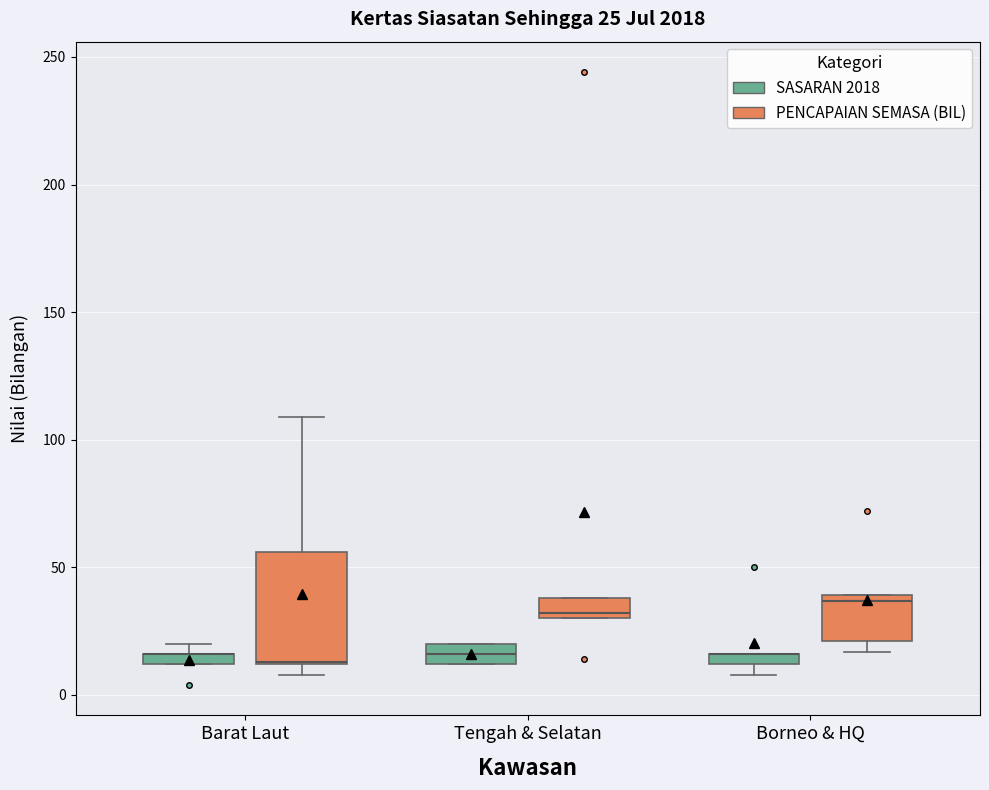

Comparing the boxes themselves (not the whiskers), which one is the tallest?

Barat Laut (PENCAPAIAN SEMASA (BIL))